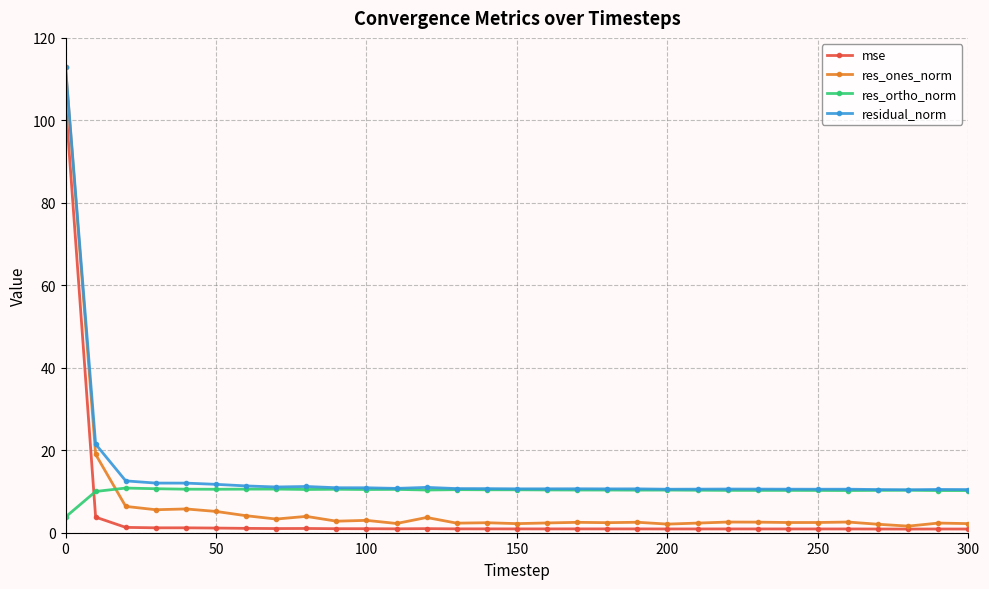

What is the value of the res_ortho_norm point at the 9th from the left?

10.5